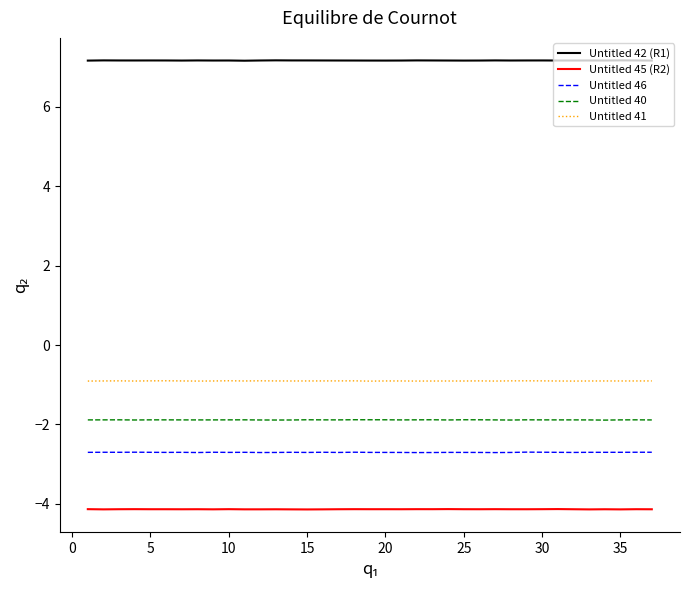

True or false: Untitled 40 and Untitled 41 intersect in this chart.

False